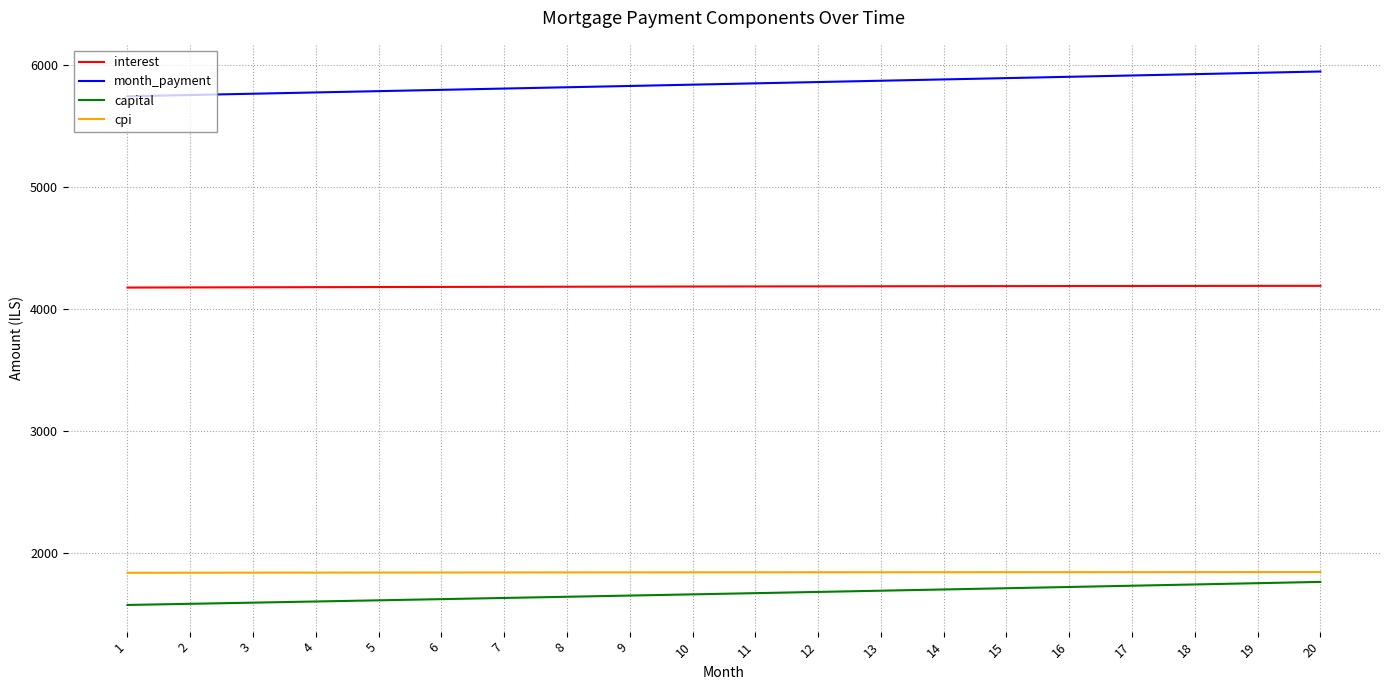

True or false: capital has a value of 2191.0 at 9.

False